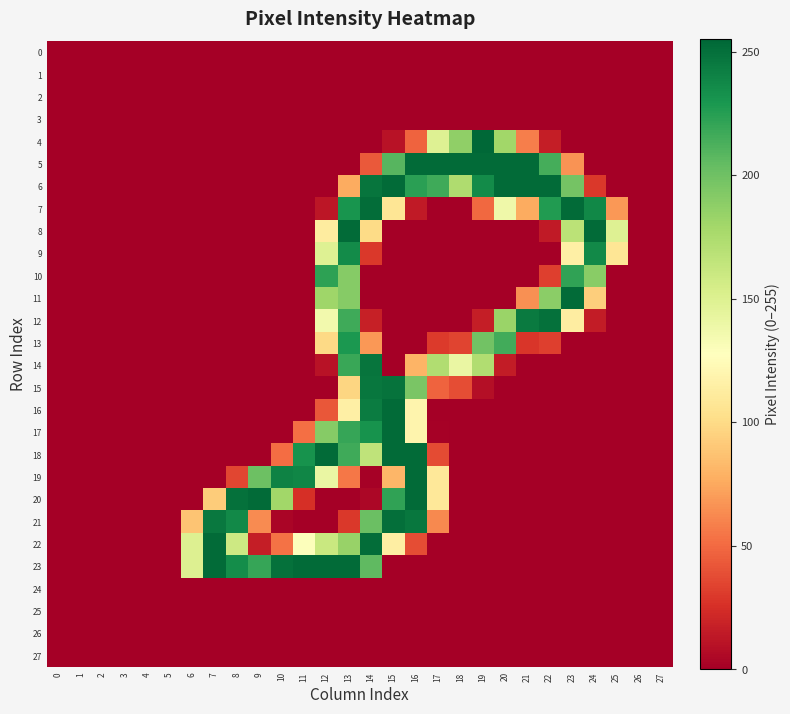

What is the difference between the highest and lowest values at 21?

253